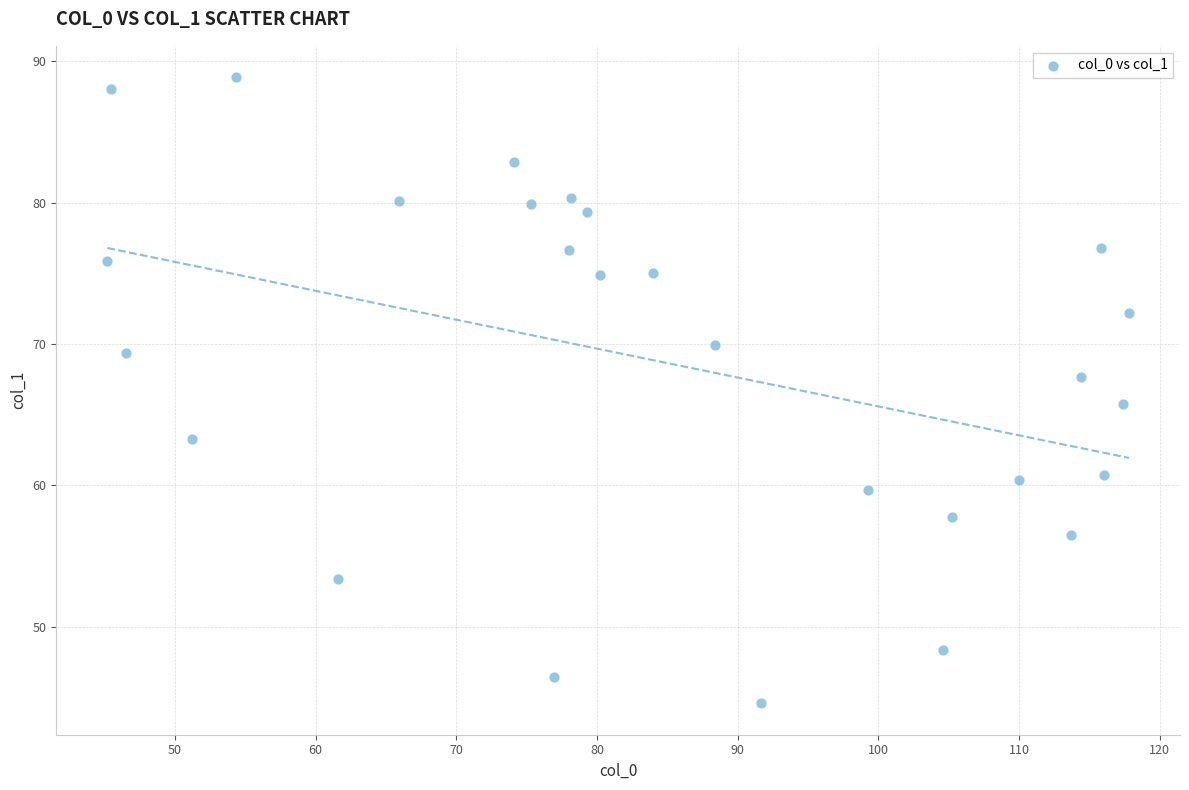

What is the range of Y values (max minus min)?

44.3